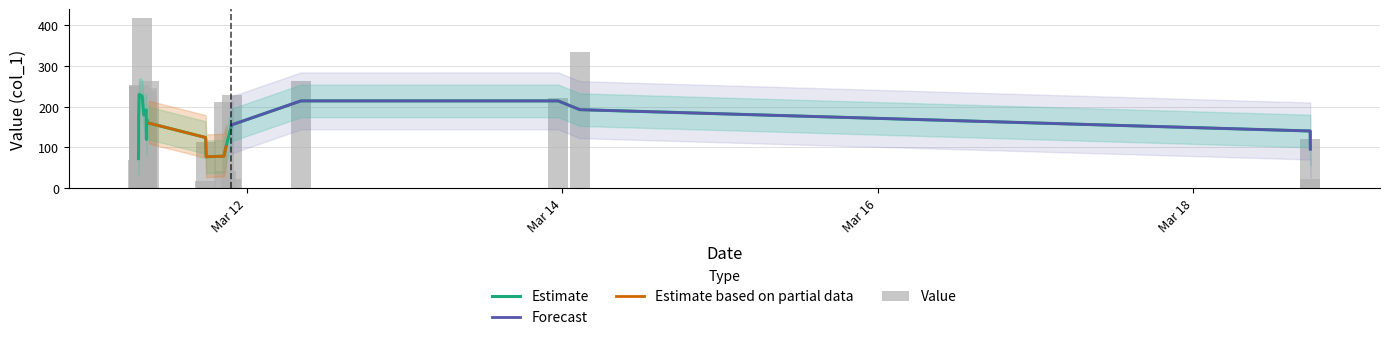

What position from the right is 2019-03-11 08:46:53?

14